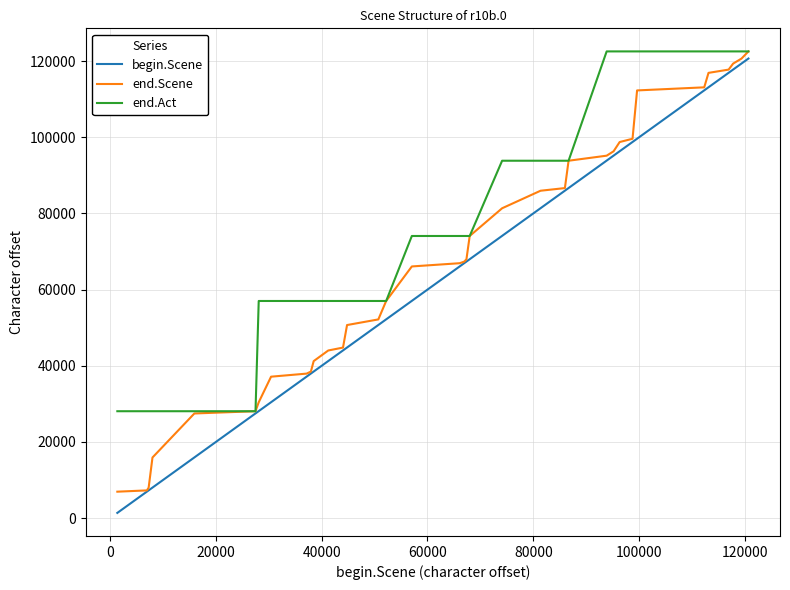

Rank the series by their average value, from highest to lowest.

end.Act, end.Scene, begin.Scene